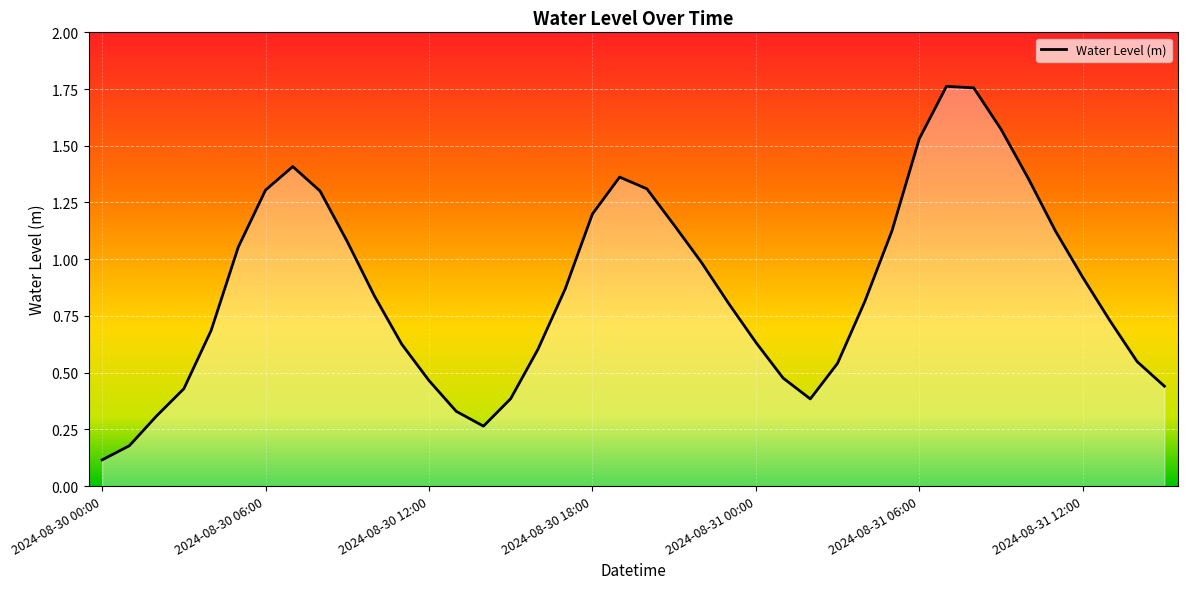

What is the greatest value displayed?

1.8